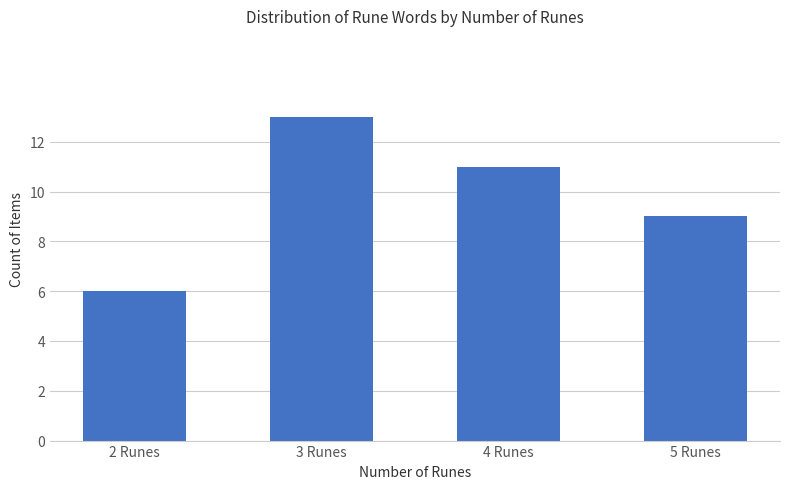

What is the average value?

10